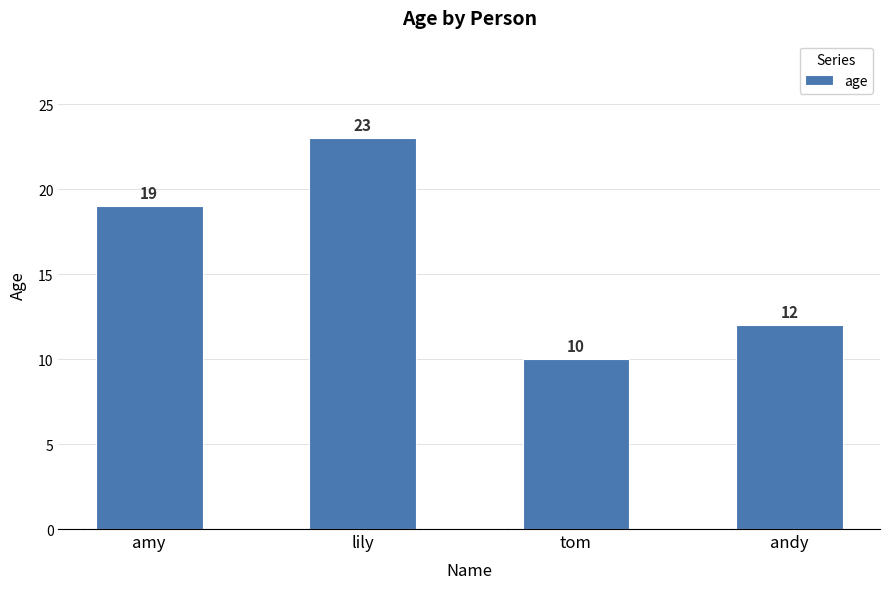

Is it true that the value at andy is 6?

False